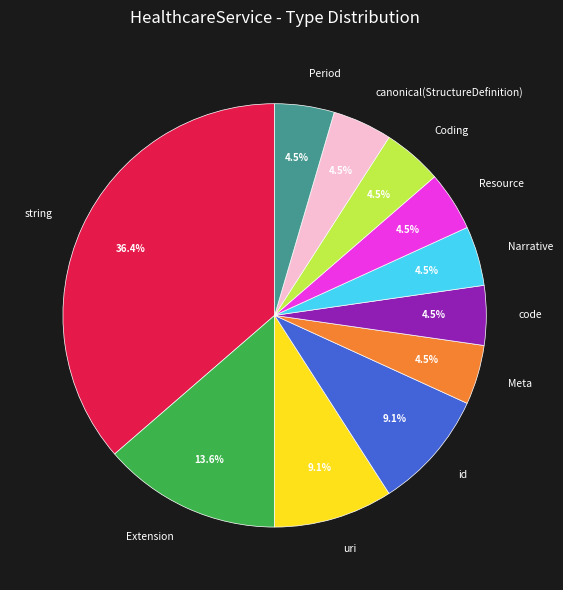

How much of the chart is everything except Coding?

95.5%